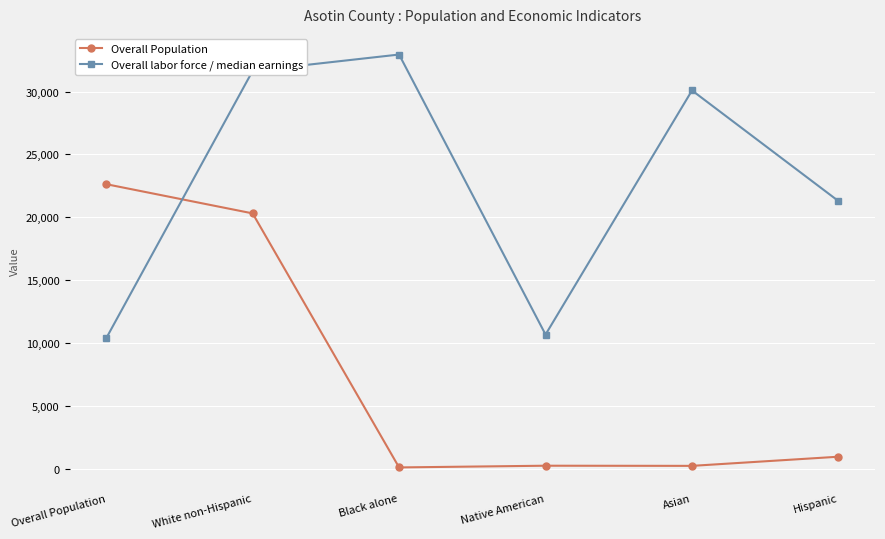

Is it true that Overall labor force / median earnings equals 10372 at Overall Population?

True